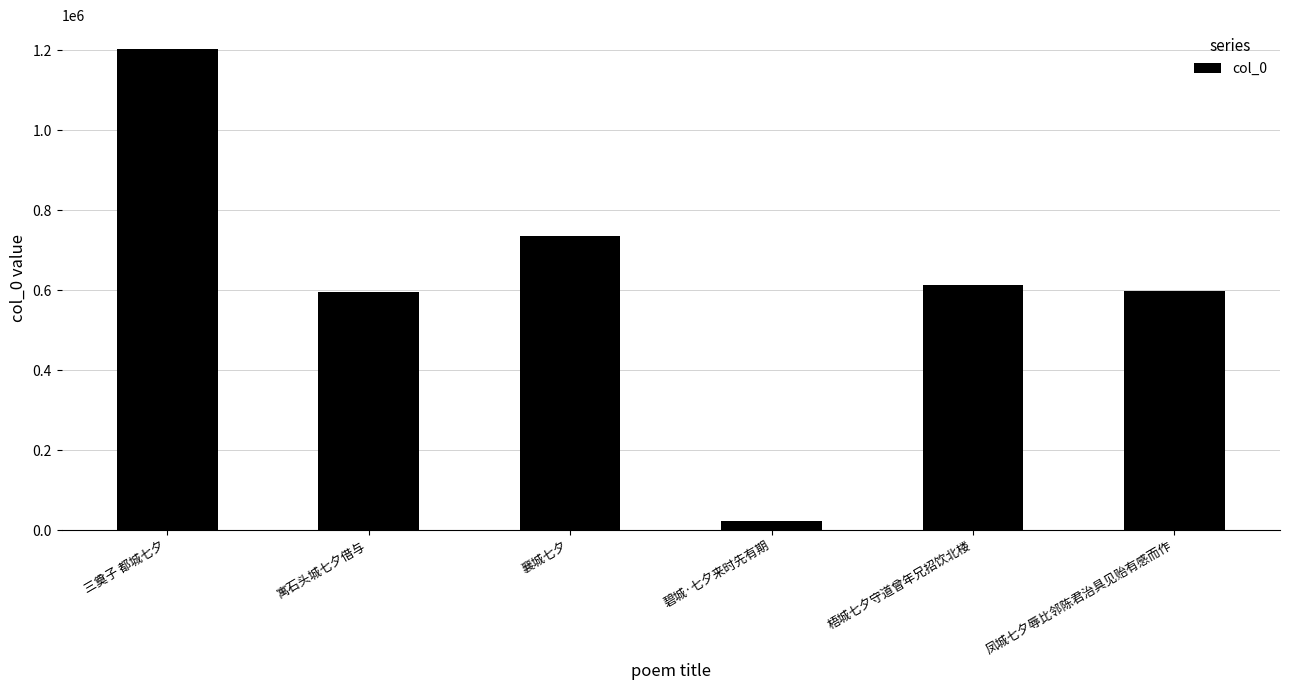

What is the greatest value displayed?

1202744